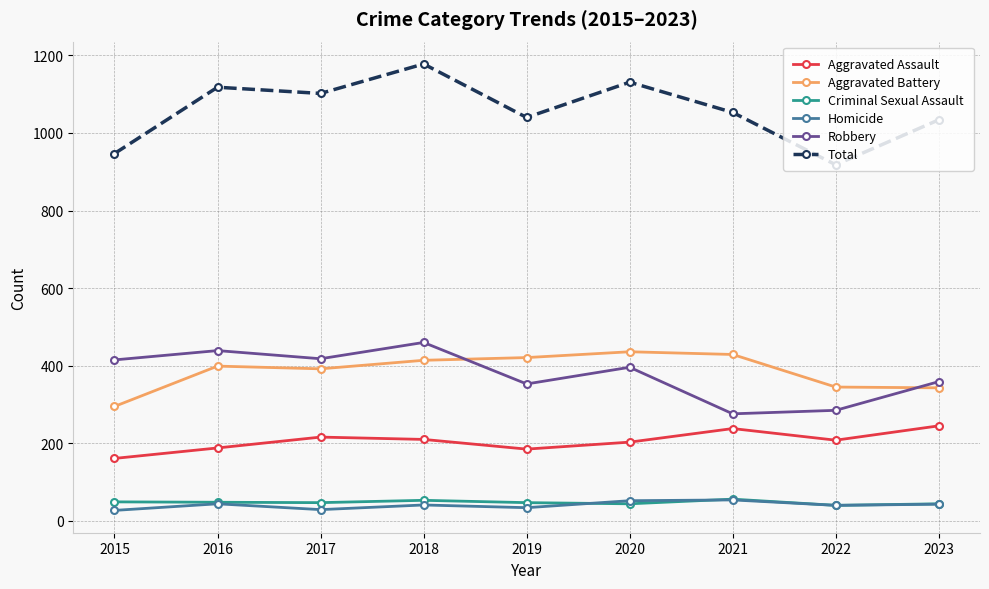

What is the maximum value for Robbery?

460